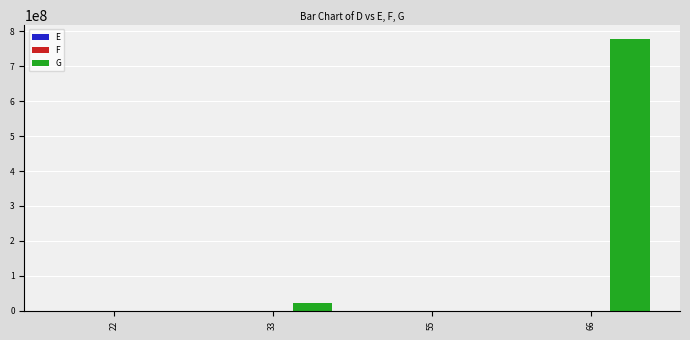

At which category is the sum across all series the highest?

66